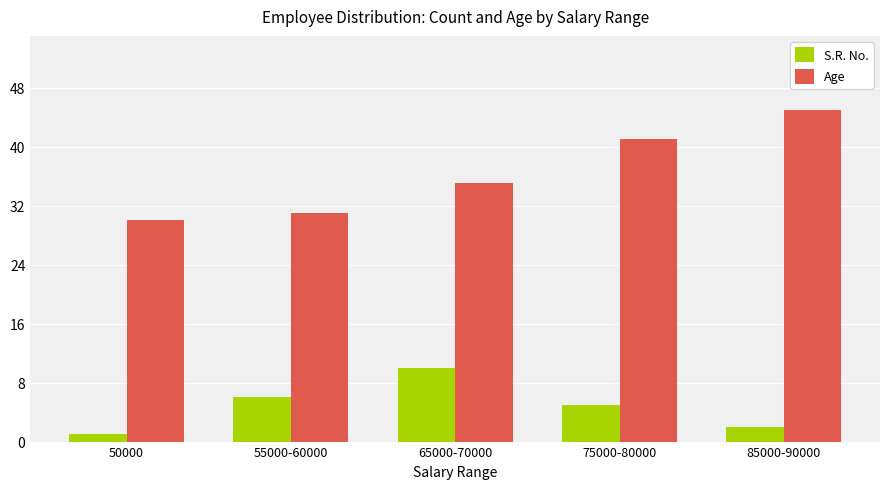

What is the approximate value of S.R. No. at 50000?

1